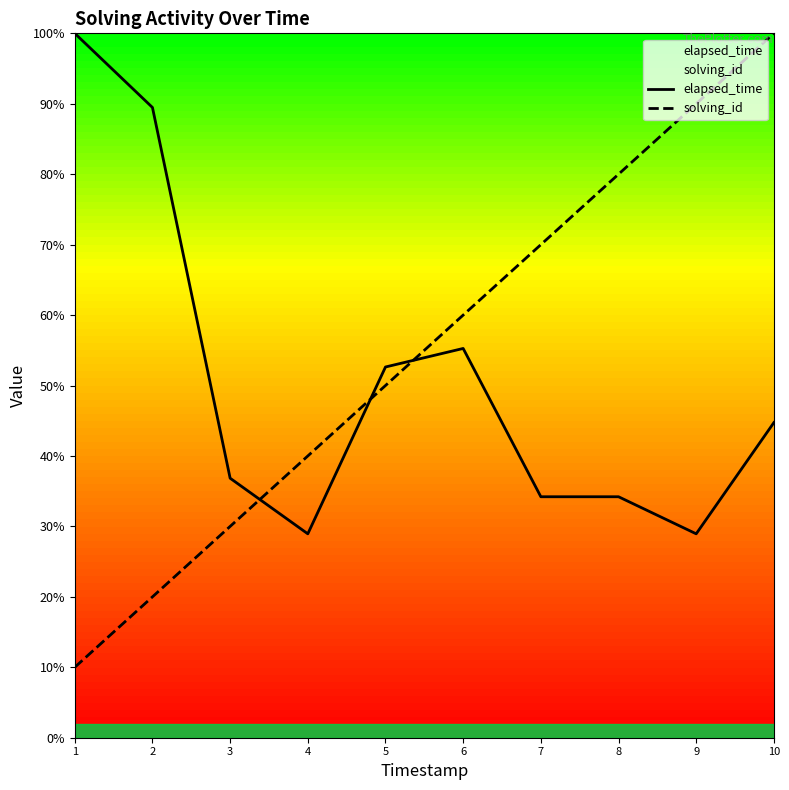

At which category does the chart reach its peak across all series?

1